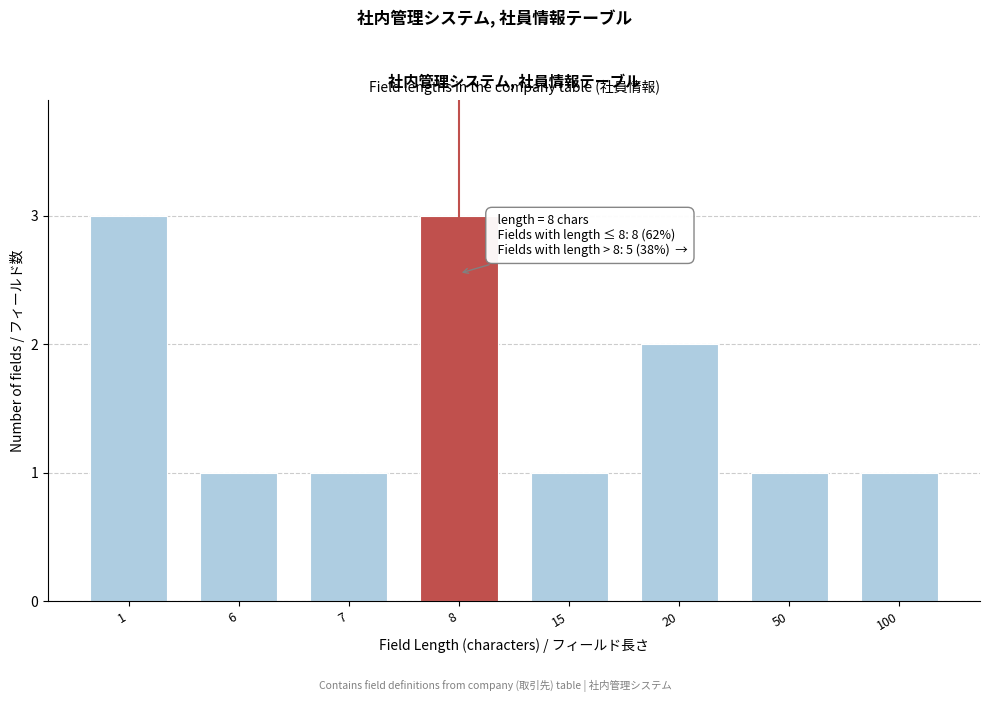

Reading left to right, transcribe all the data shown in this chart.

3	1	1	3	1	2	1	1